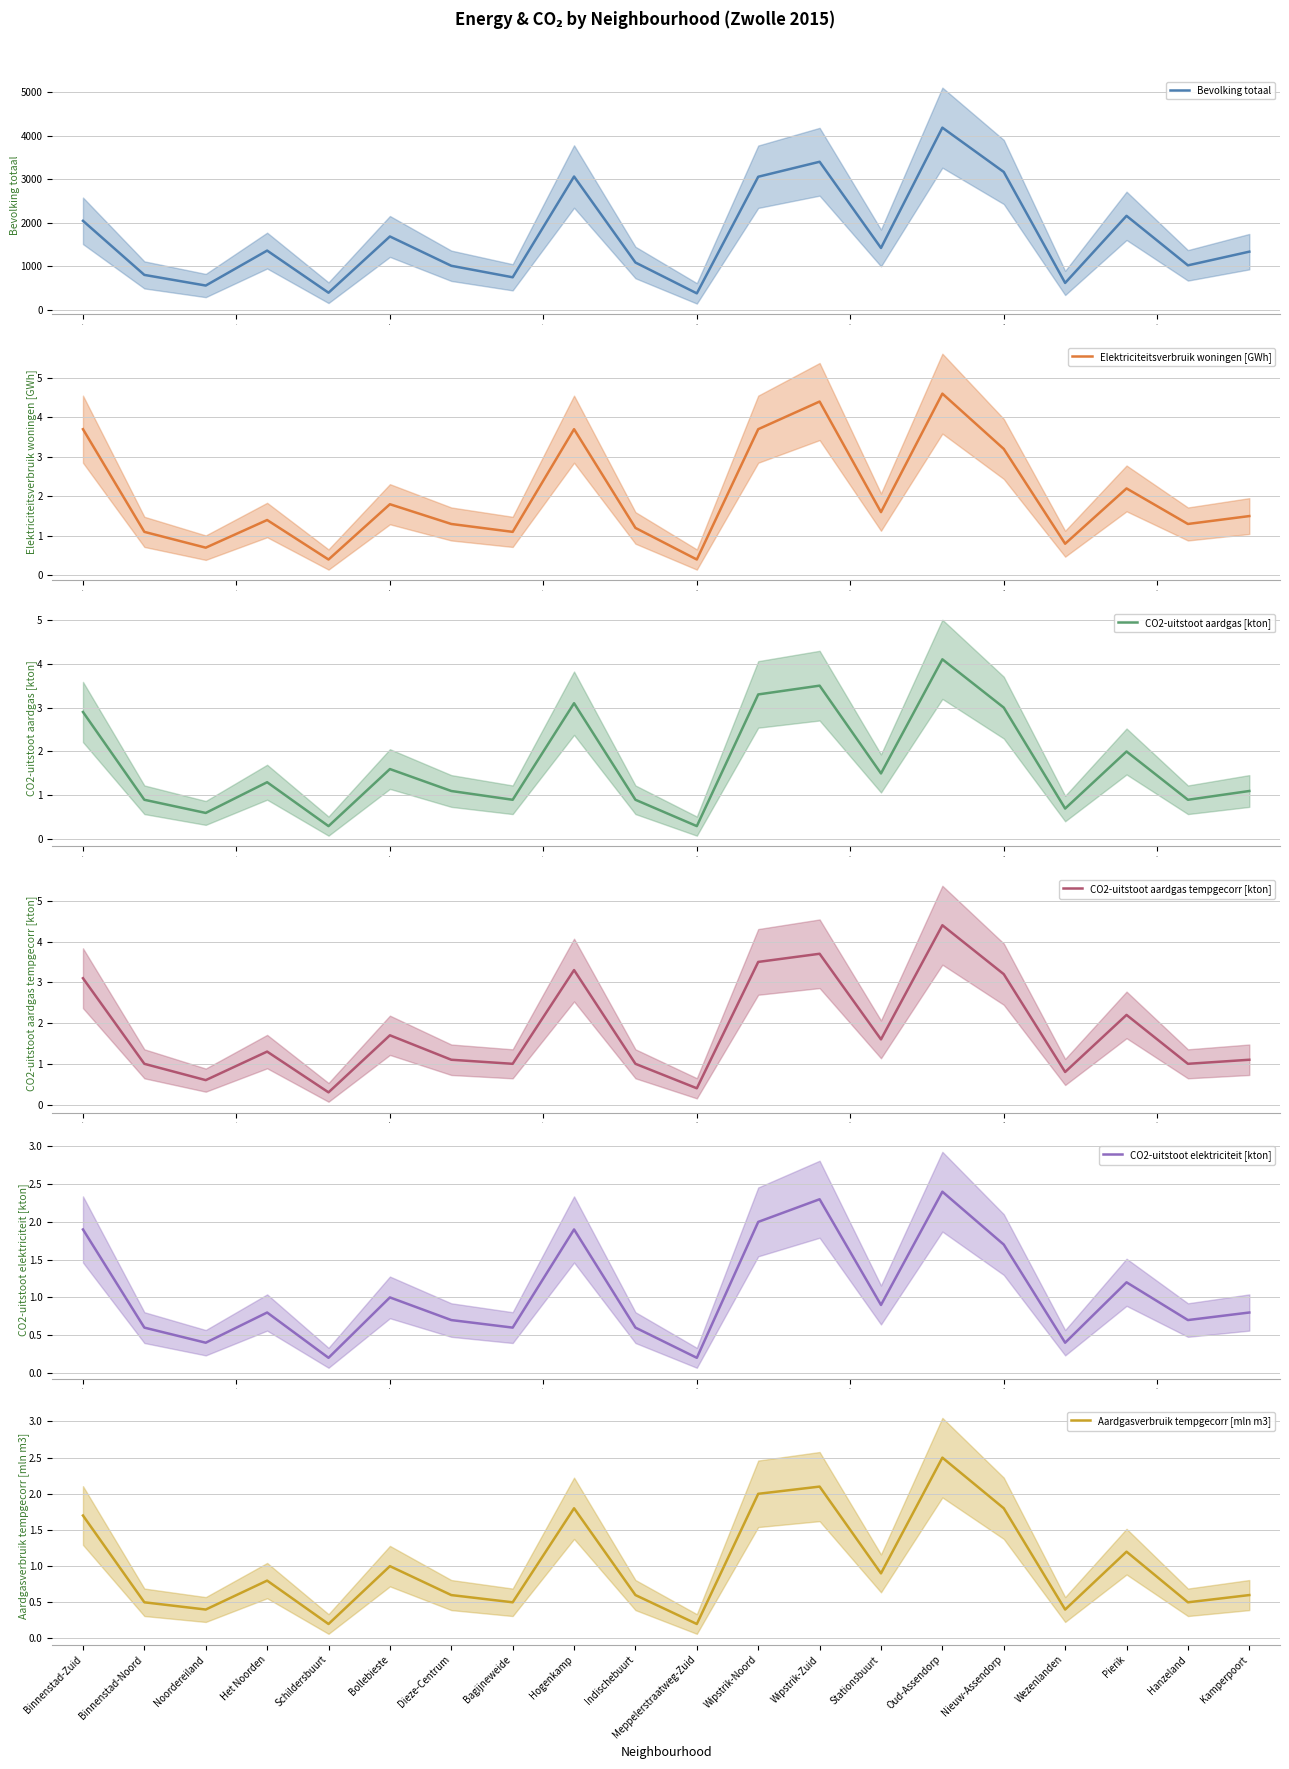

Does the chart display data point markers on the line(s)?

No